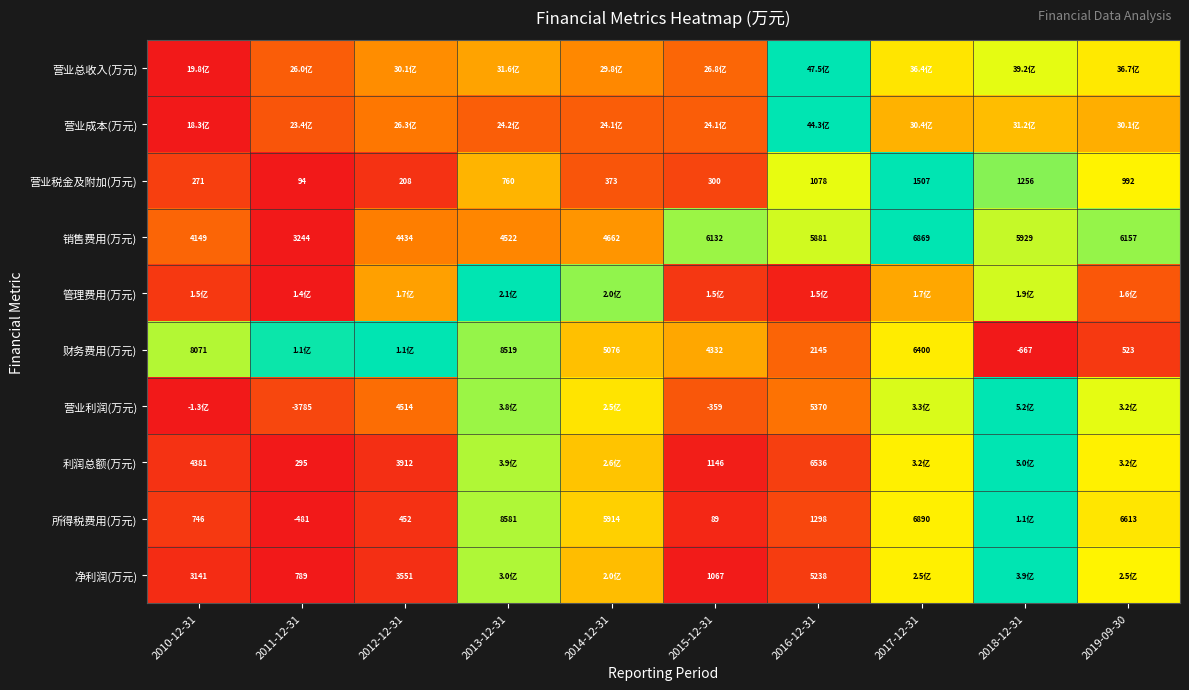

Which has a higher value, 2013-12-31 or 2010-12-31?

2013-12-31